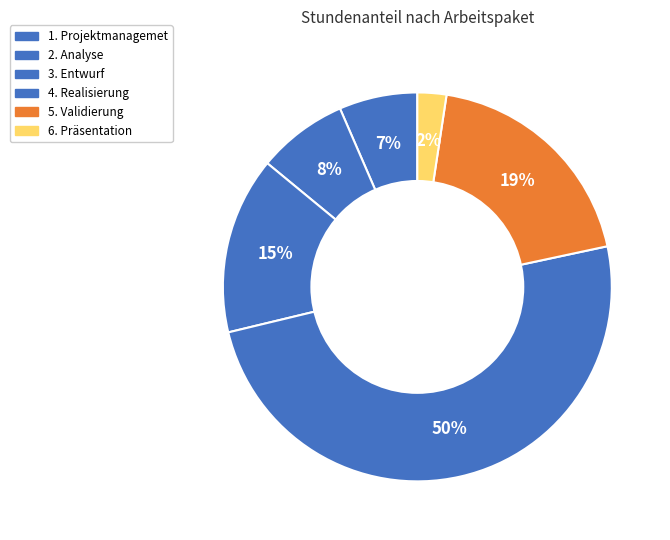

How many segments does this pie chart have?

6